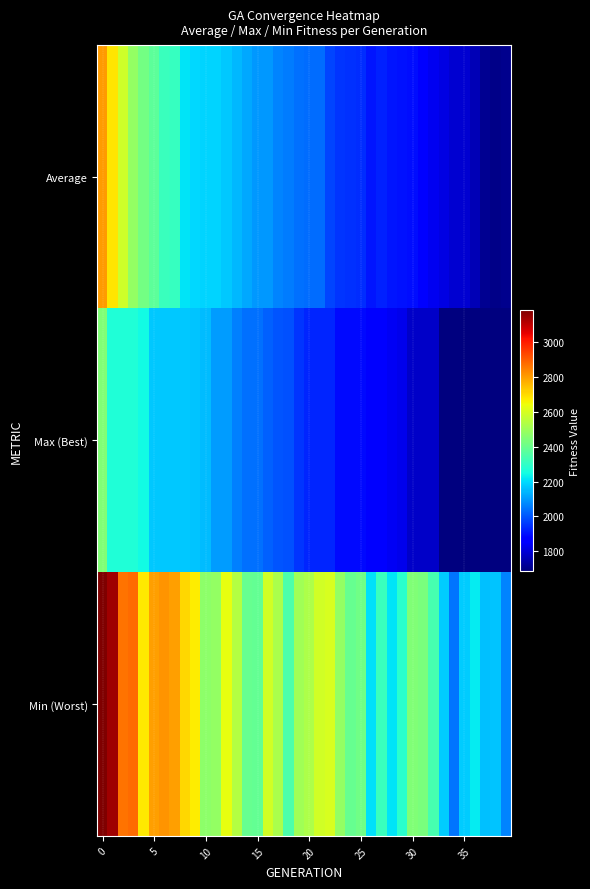

Reading left to right, what are all the values shown in this chart?

row_0: 2803.4	2686.8	2584.3	2480.6	2418.5	2378.7	2313.9	2308.3	2211.9	2195.5	2188.8	2187.0	2166.5	2148.2	2121.0	2097.8	2096.8	2070.6	2059.5	2040.1	2035.4	2032.2	1977.6	1955.0	1947.0	1942.4	1905.9	1922.0	1904.0	1899.6	1894.2	1862.0	1833.6	1815.6	1795.4	1797.6	1758.8	1715.0	1703.7	1706.1
row_1: 2442.6	2268.7	2268.7	2268.7	2246.7	2171.3	2170.8	2170.8	2170.8	2160.9	2153.6	2102.7	2102.7	2061.9	2040.3	2040.3	2014.3	1999.8	1994.1	1952.1	1931.9	1931.0	1931.0	1887.3	1887.3	1885.7	1865.5	1865.5	1842.4	1828.5	1782.7	1782.7	1782.0	1687.1	1687.1	1686.4	1686.4	1686.4	1686.4	1686.4
row_2: 3184.6	3138.1	2863.6	2877.8	2675.5	2795.0	2810.1	2794.5	2707.2	2671.5	2469.5	2477.0	2631.3	2535.0	2397.8	2393.1	2590.4	2521.3	2350.9	2500.8	2527.5	2589.4	2601.9	2478.9	2396.3	2417.0	2202.6	2313.0	2208.4	2287.9	2443.5	2430.8	2338.5	2177.9	2047.5	2176.0	2219.1	2155.7	2164.4	2070.6